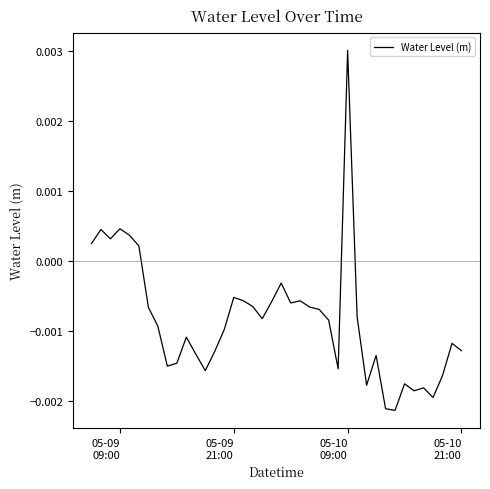

Does the chart display data point markers on the line(s)?

No